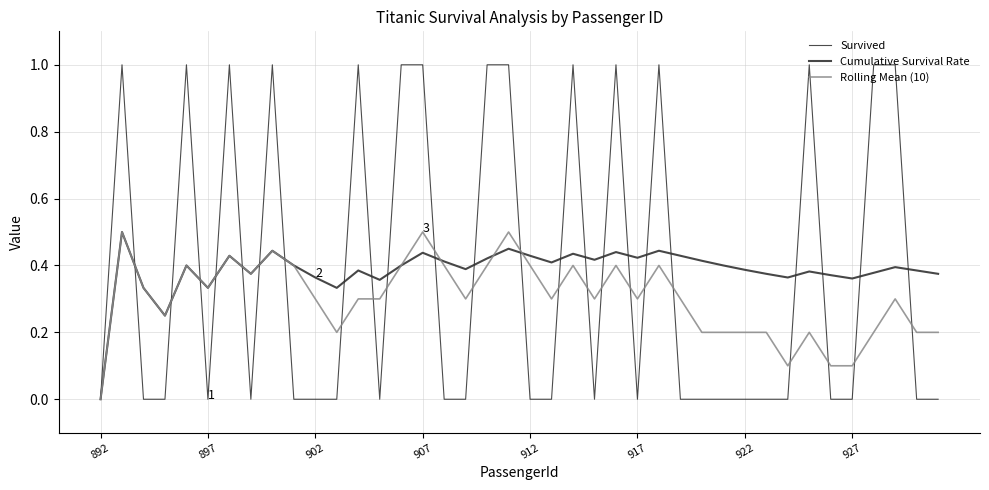

Which series has the widest spread of values?

Survived